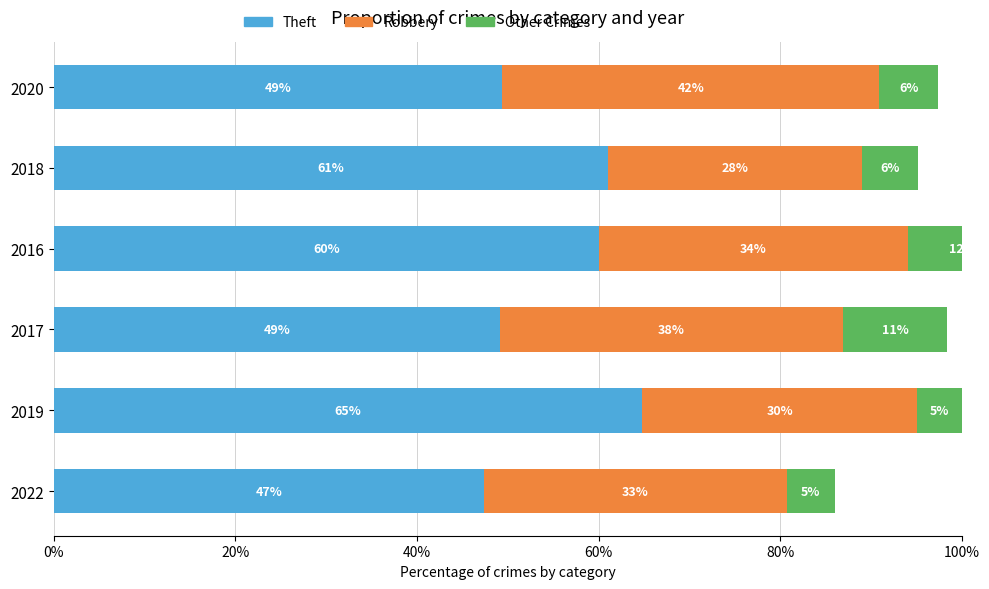

The Other Crimes series shows 12.0 at 2016. True or false?

True